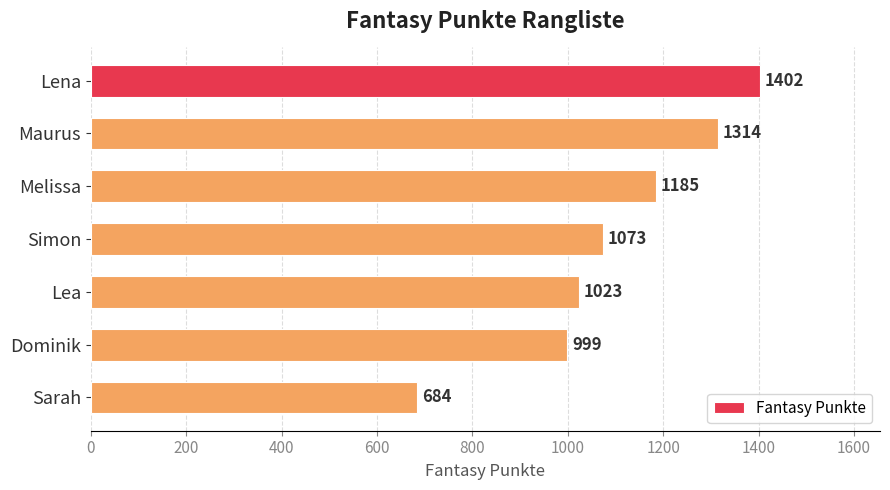

What value does the data have at Dominik?

999